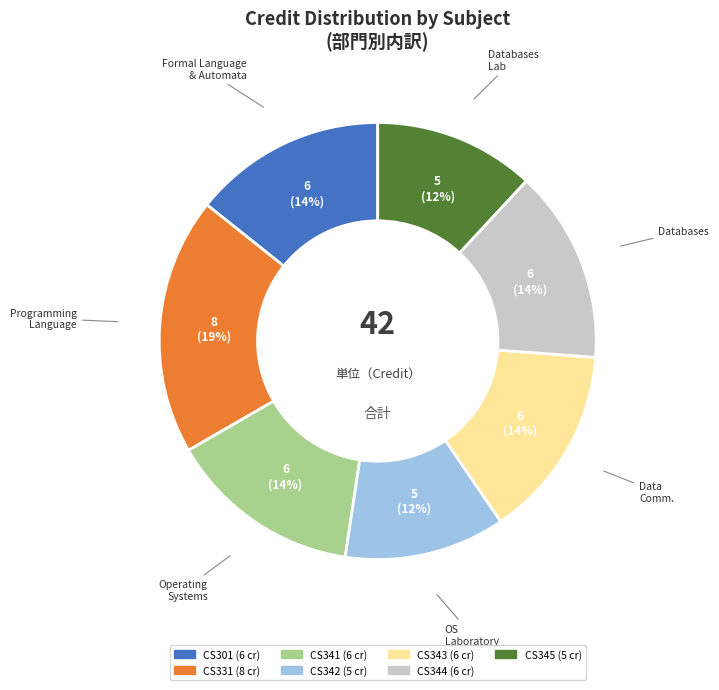

Approximately how many times larger is the value at Data Comm. compared to OS Laboratory?

1.2